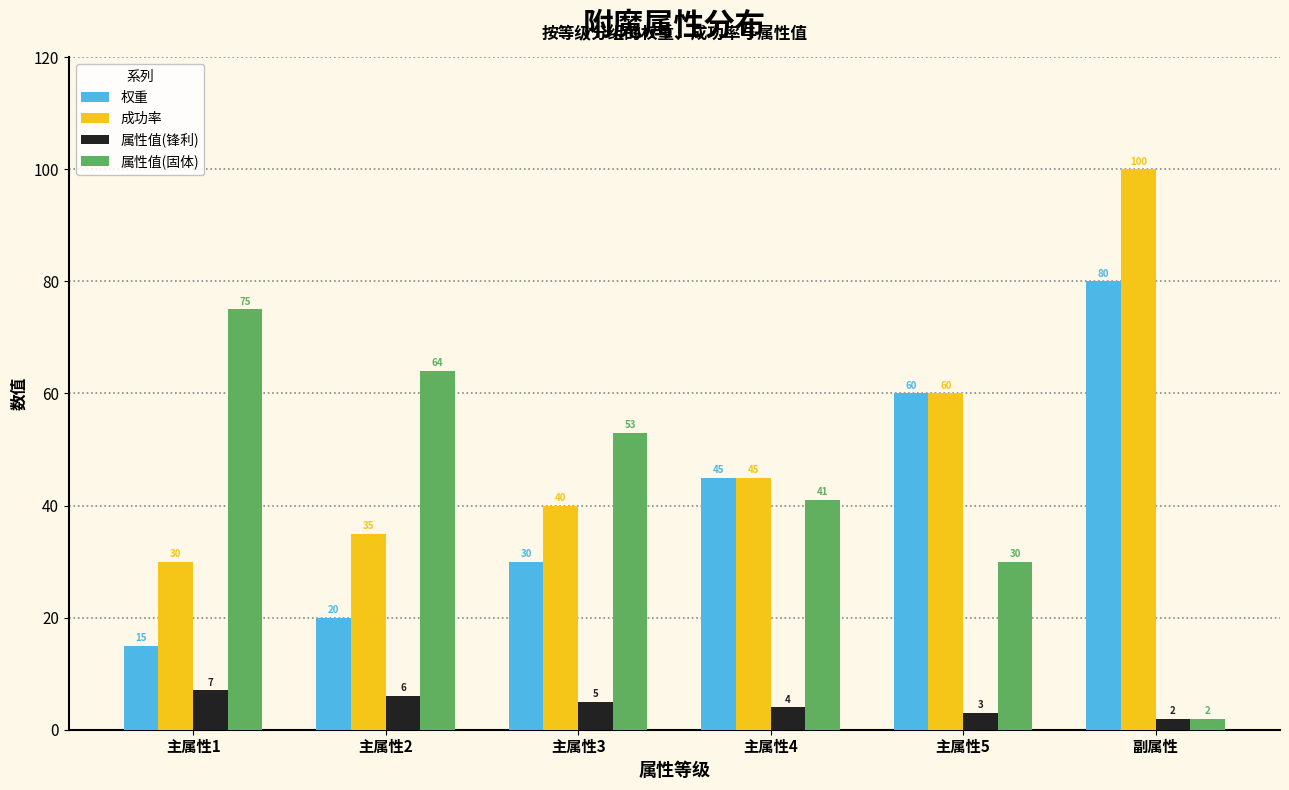

How many data points in 属性值(固体) are less than 53?

3